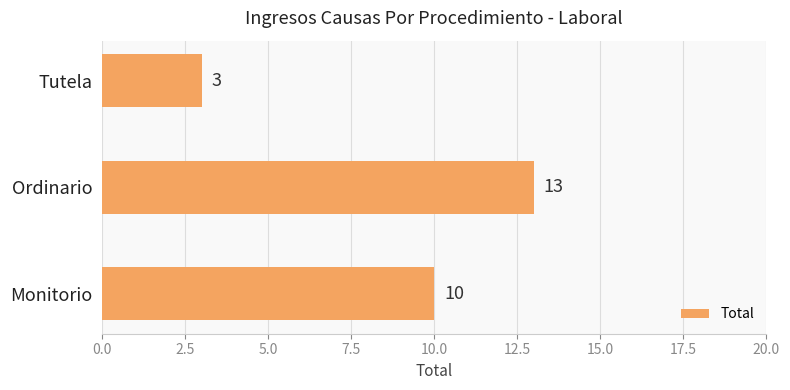

The chart shows a value of 2 at Tutela. True or false?

False